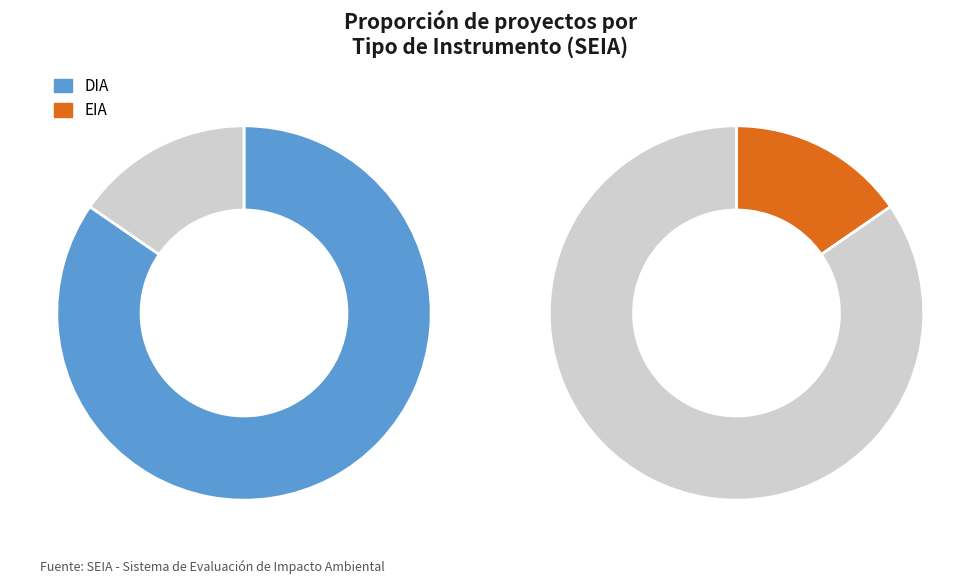

What percentage is the EIA slice, to the nearest percent?

15%